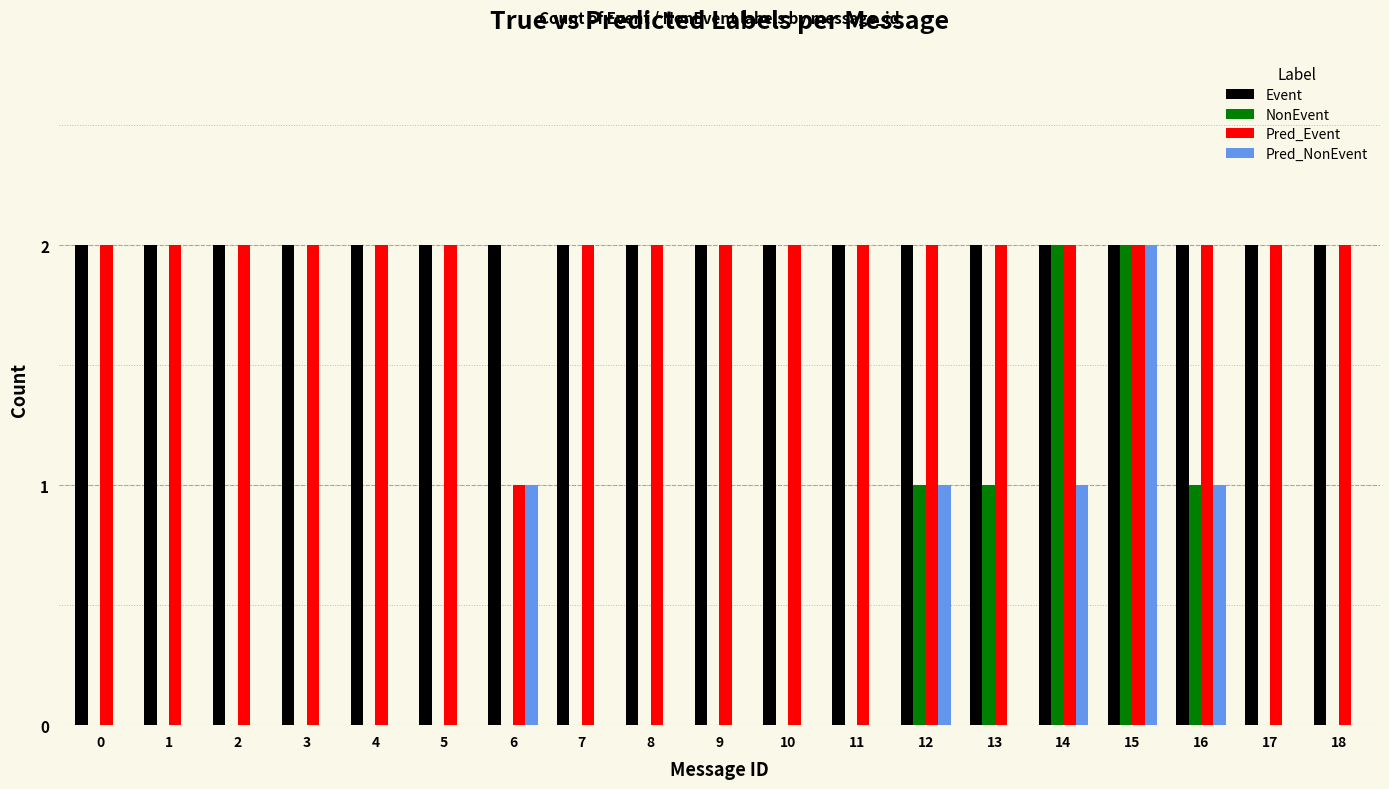

Which series has the largest total across all categories?

Event